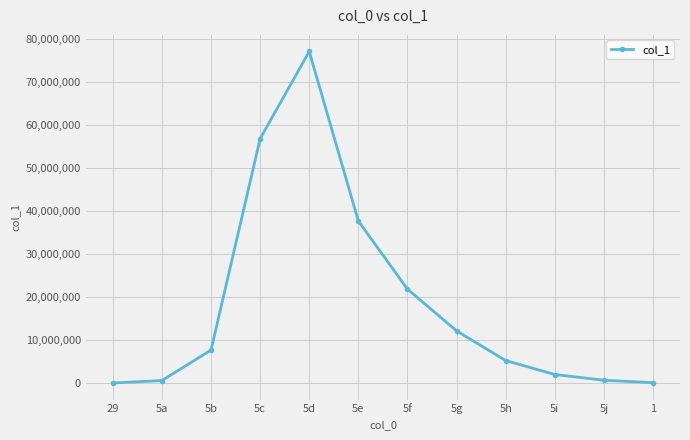

What is the change in value from 29 to 5b?

+7661935